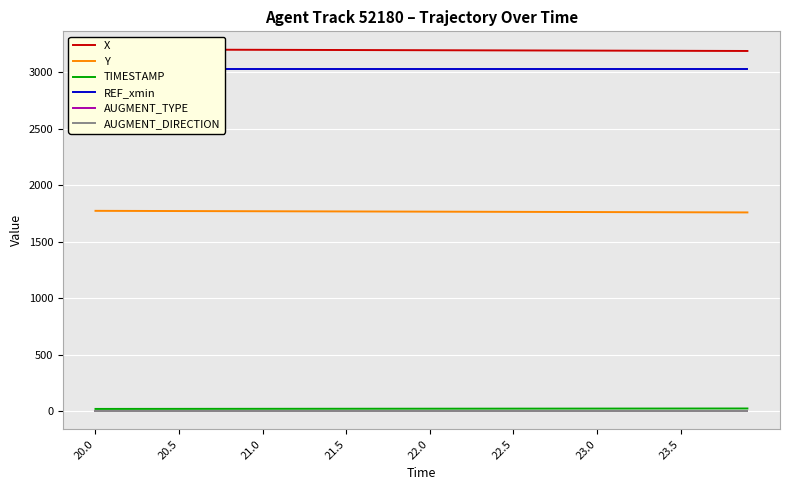

Reading right to left, list all the values displayed in this chart.

X: 3188.3	3188.7	3189.0	3189.3	3189.7	3190.1	3190.4	3190.8	3191.1	3191.5	3191.8	3192.2	3192.5	3192.9	3193.2	3193.6	3193.9	3194.3	3194.7	3195.0	3195.4	3195.7	3196.1	3196.4	3196.8	3197.1	3197.5	3197.8	3198.2	3198.5	3198.9	3199.2	3199.6	3199.9	3200.3	3200.7	3201.0	3201.4	3201.7	3202.1
Y: 1759.3	1759.6	1760.0	1760.4	1760.7	1761.1	1761.4	1761.8	1762.2	1762.5	1762.9	1763.2	1763.6	1764.0	1764.3	1764.7	1765.0	1765.4	1765.8	1766.1	1766.5	1766.8	1767.2	1767.6	1767.9	1768.3	1768.6	1769.0	1769.4	1769.7	1770.1	1770.4	1770.8	1771.2	1771.5	1771.9	1772.2	1772.6	1773.0	1773.3
TIMESTAMP: 23.9	23.8	23.7	23.6	23.5	23.4	23.3	23.2	23.1	23.0	22.9	22.8	22.7	22.6	22.5	22.4	22.3	22.2	22.1	22.0	21.9	21.8	21.7	21.6	21.5	21.4	21.3	21.2	21.1	21.0	20.9	20.8	20.7	20.6	20.5	20.4	20.3	20.2	20.1	20.0
REF_xmin: 3029.1	3029.1	3029.1	3029.1	3029.1	3029.1	3029.1	3029.1	3029.1	3029.1	3029.1	3029.1	3029.1	3029.1	3029.1	3029.1	3029.1	3029.1	3029.1	3029.1	3029.1	3029.1	3029.1	3029.1	3029.1	3029.1	3029.1	3029.1	3029.1	3029.1	3029.1	3029.1	3029.1	3029.1	3029.1	3029.1	3029.1	3029.1	3029.1	3029.1
AUGMENT_TYPE: 0.0	0.0	0.0	0.0	0.0	0.0	0.0	0.0	0.0	0.0	0.0	0.0	0.0	0.0	0.0	0.0	0.0	0.0	0.0	0.0	0.0	0.0	0.0	0.0	0.0	0.0	0.0	0.0	0.0	0.0	0.0	0.0	0.0	0.0	0.0	0.0	0.0	0.0	0.0	0.0
AUGMENT_DIRECTION: 0.0	0.0	0.0	0.0	0.0	0.0	0.0	0.0	0.0	0.0	0.0	0.0	0.0	0.0	0.0	0.0	0.0	0.0	0.0	0.0	0.0	0.0	0.0	0.0	0.0	0.0	0.0	0.0	0.0	0.0	0.0	0.0	0.0	0.0	0.0	0.0	0.0	0.0	0.0	0.0